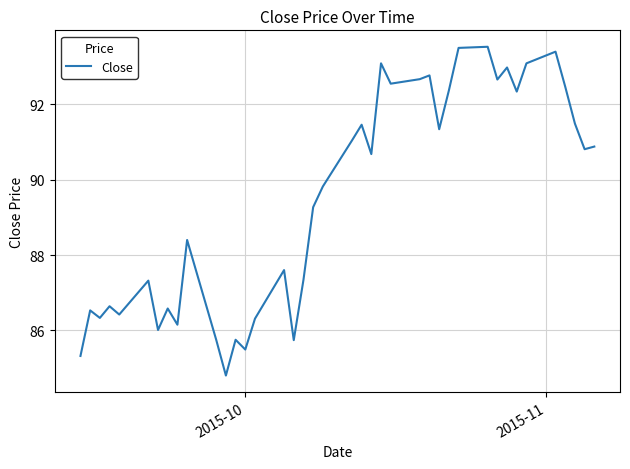

What is the difference between the maximum and minimum values?

8.7